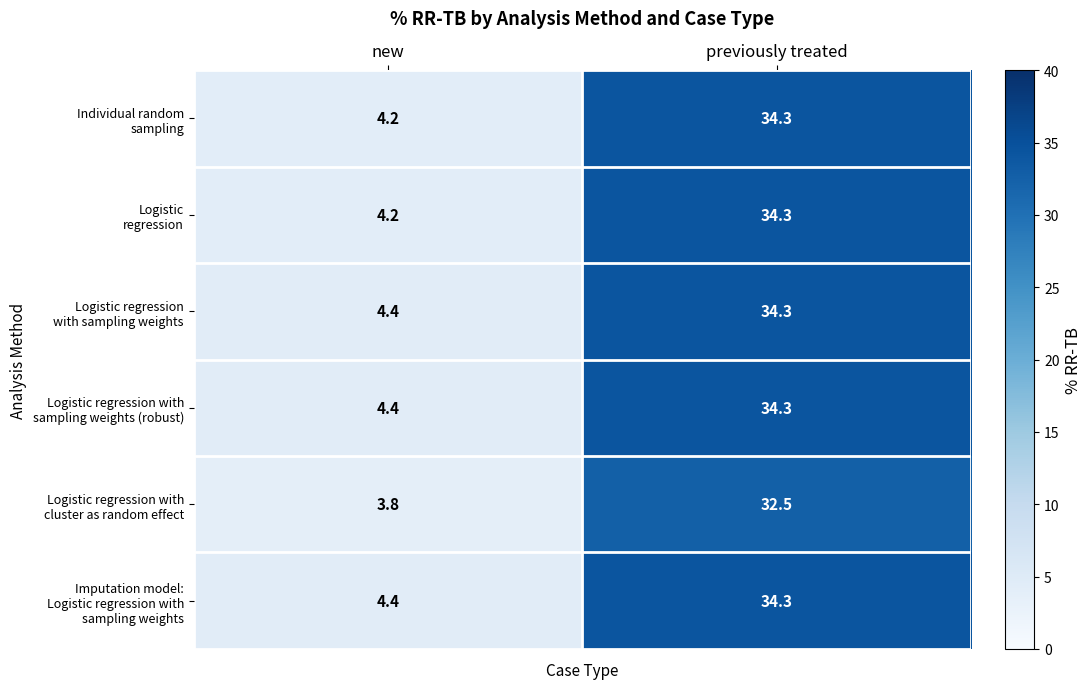

What is the spread (max minus min) of values at previously treated?

1.8